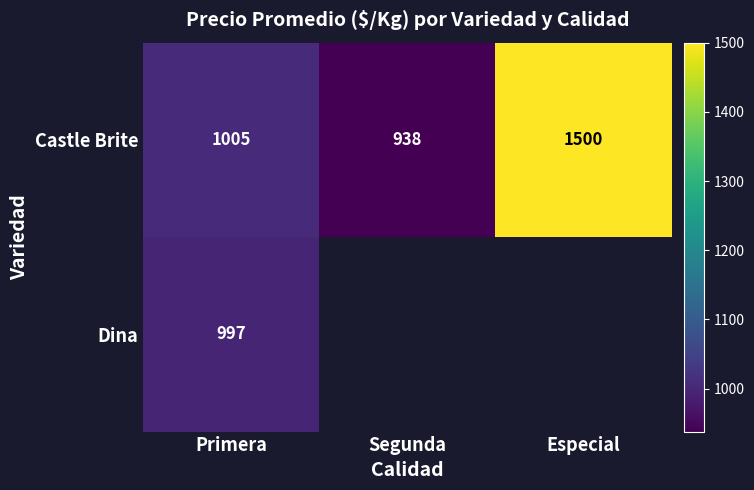

The Castle Brite series shows 1500.0 at Especial. True or false?

True